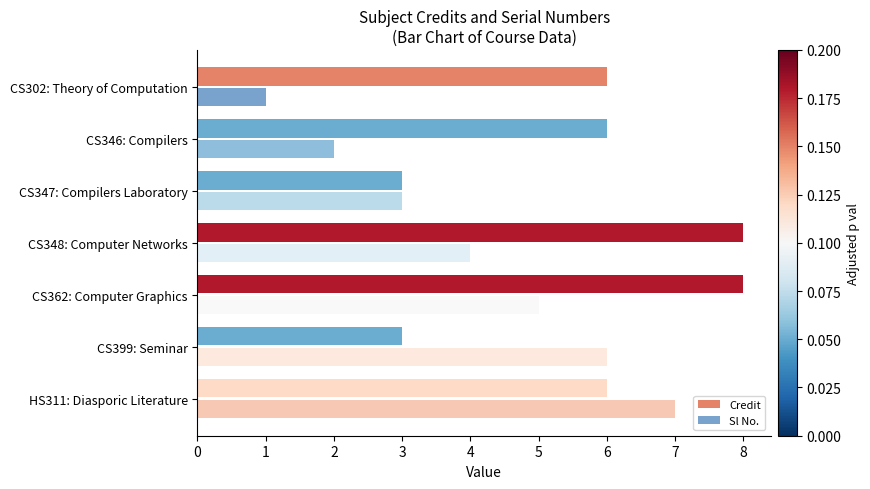

What is the value of the Credit bar at the 6th from the left?

3